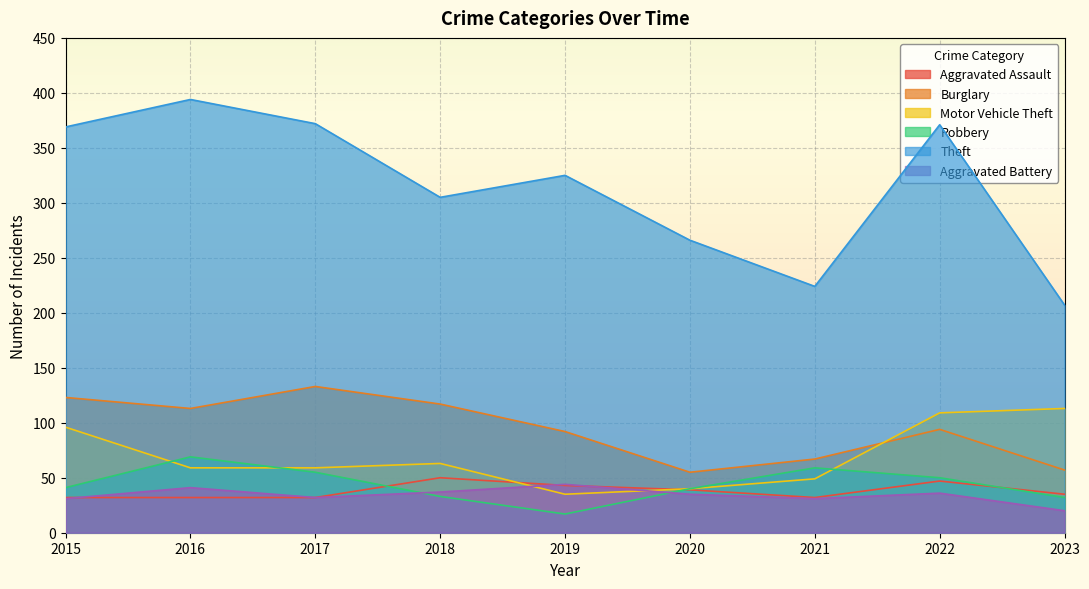

True or false: Theft and Burglary intersect in this chart.

False